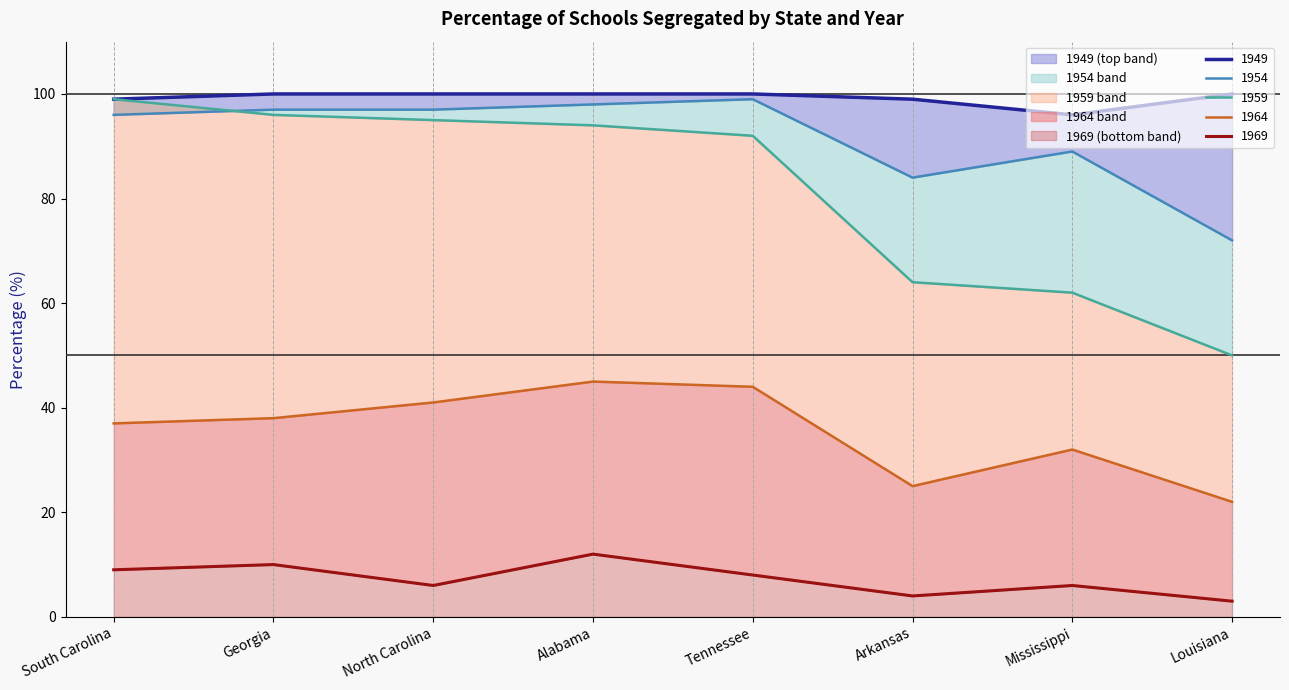

How many interior local peaks does the 1954 series have?

2